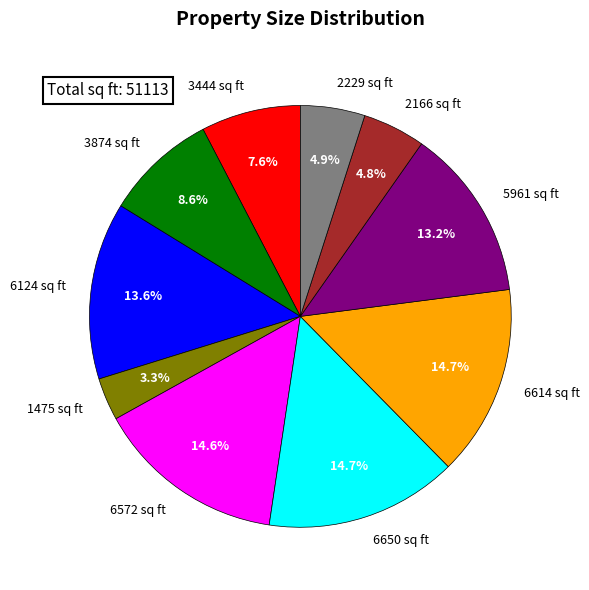

The 6124 sq ft slice represents 1% of the pie. True or false?

False